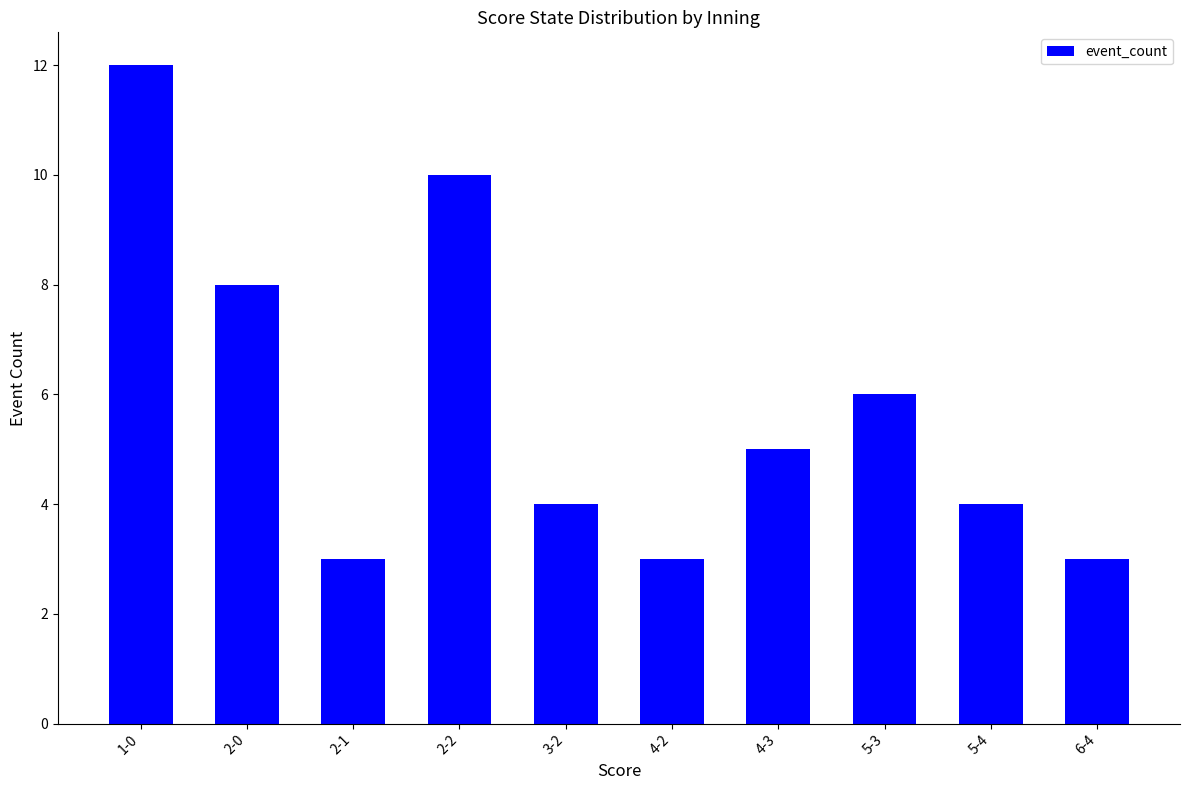

How many values are below 5?

5